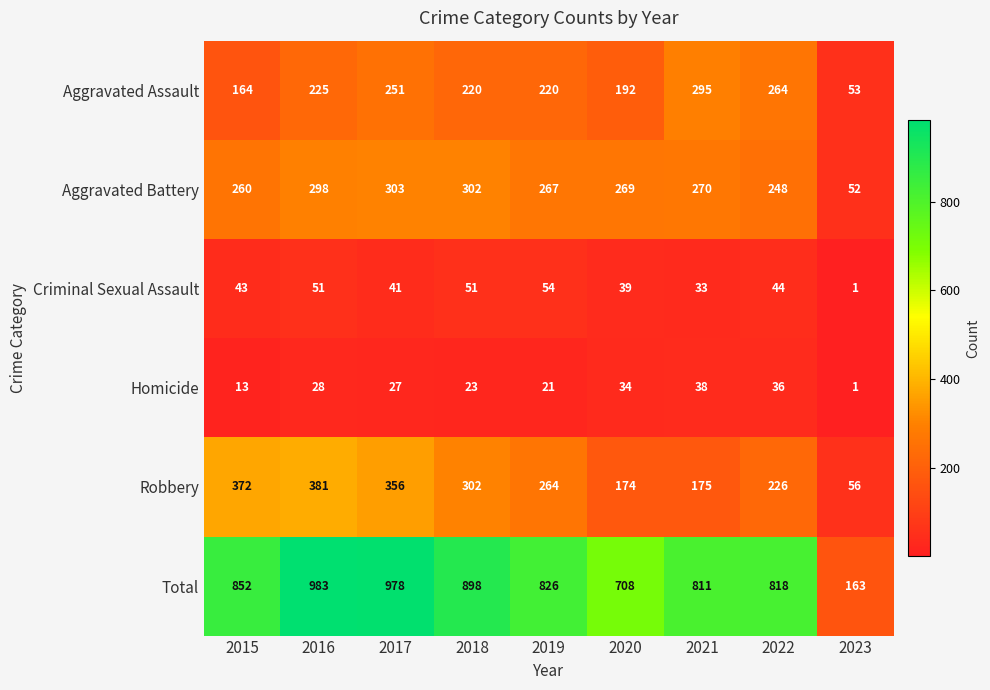

Rank the series by their maximum value, from lowest to highest.

Homicide, Criminal Sexual Assault, Aggravated Assault, Aggravated Battery, Robbery, Total